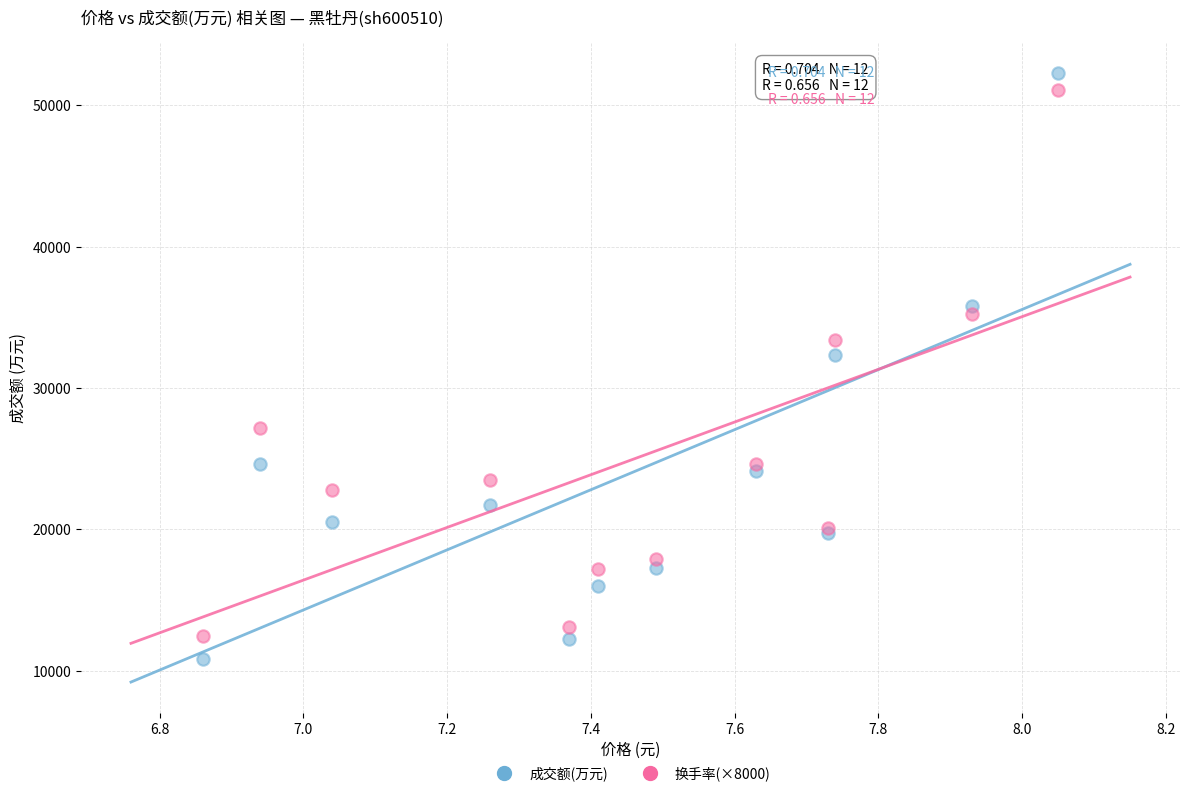

Which series reaches the minimum Y coordinate?

成交额(万元)